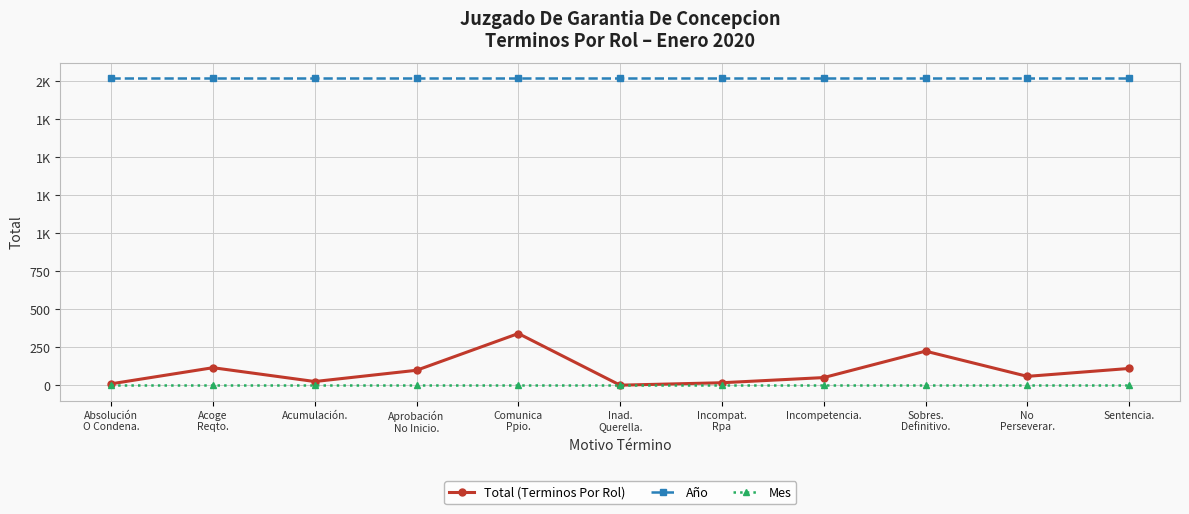

What are all the series names shown in the legend?

Total (Terminos Por Rol), Año, Mes